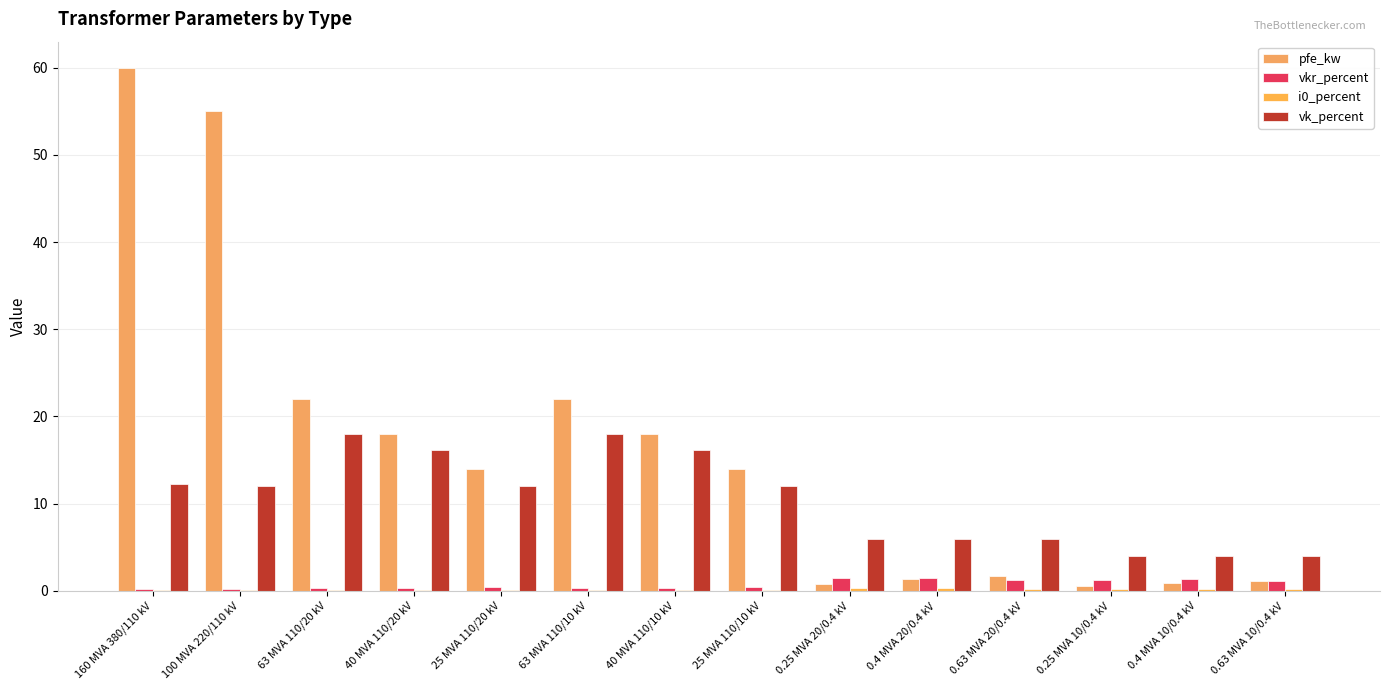

Count the number of data series in this chart.

4